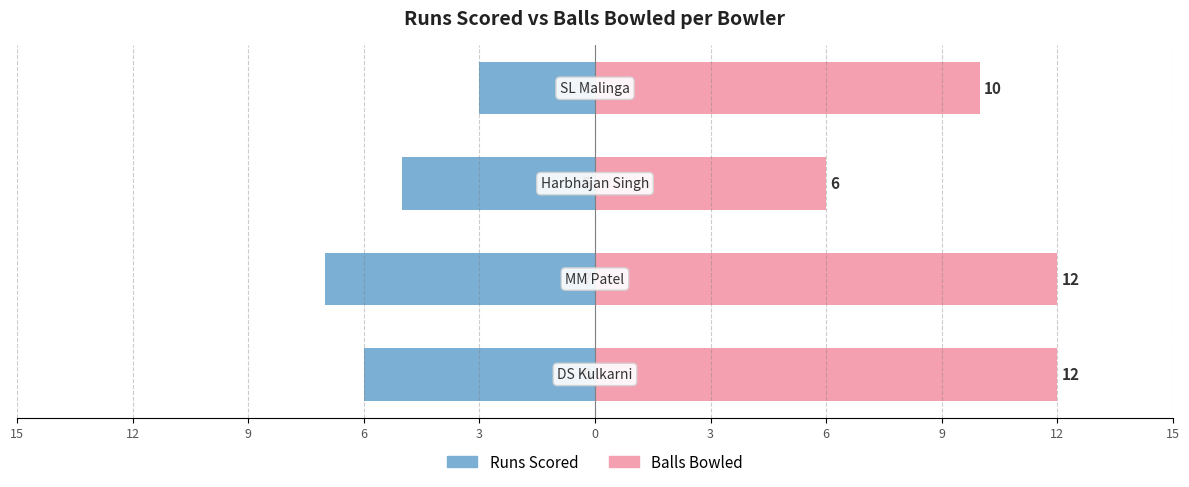

What is the greatest value displayed?

12